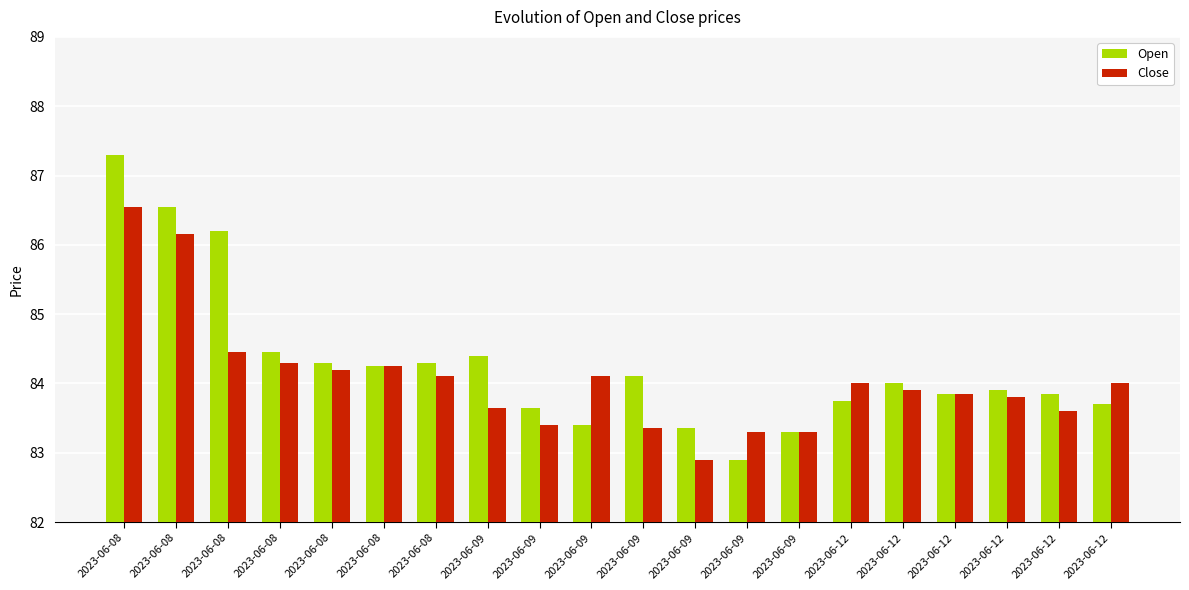

How many series are shown in this chart?

2